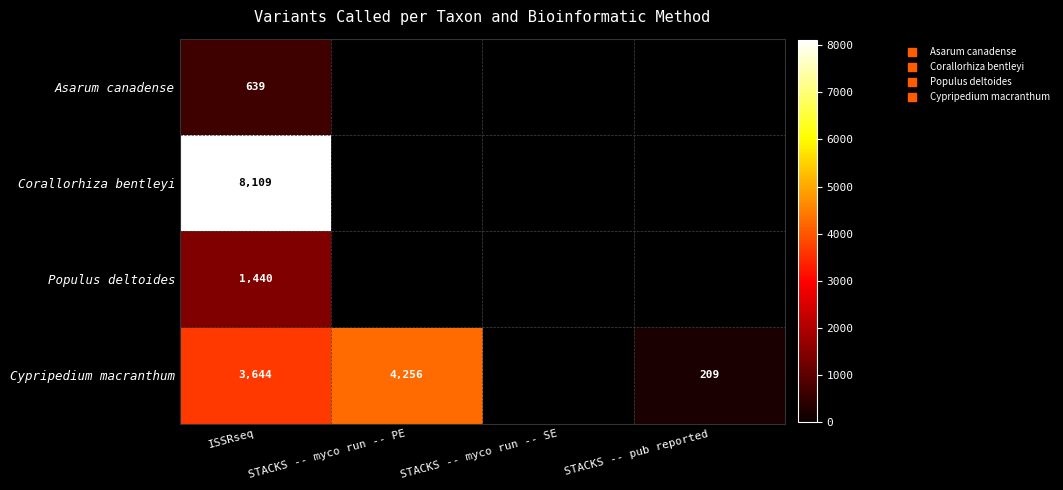

Rank the categories by Corallorhiza bentleyi value from highest to lowest.

ISSRseq, STACKS -- myco run -- PE, STACKS -- myco run -- SE, STACKS -- pub reported